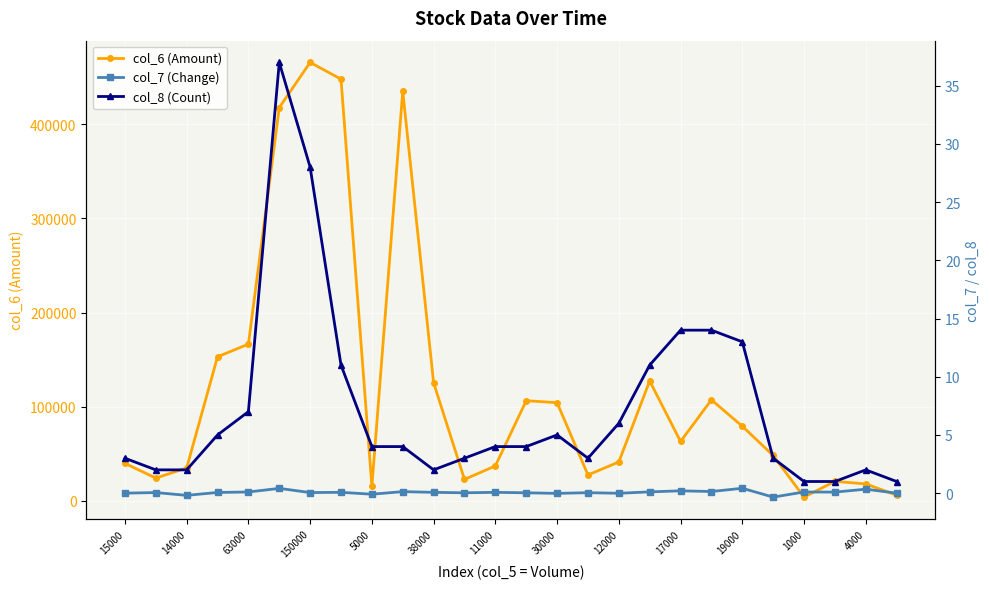

True or false: col_6 (Amount) has more than 0 interior local peaks.

True